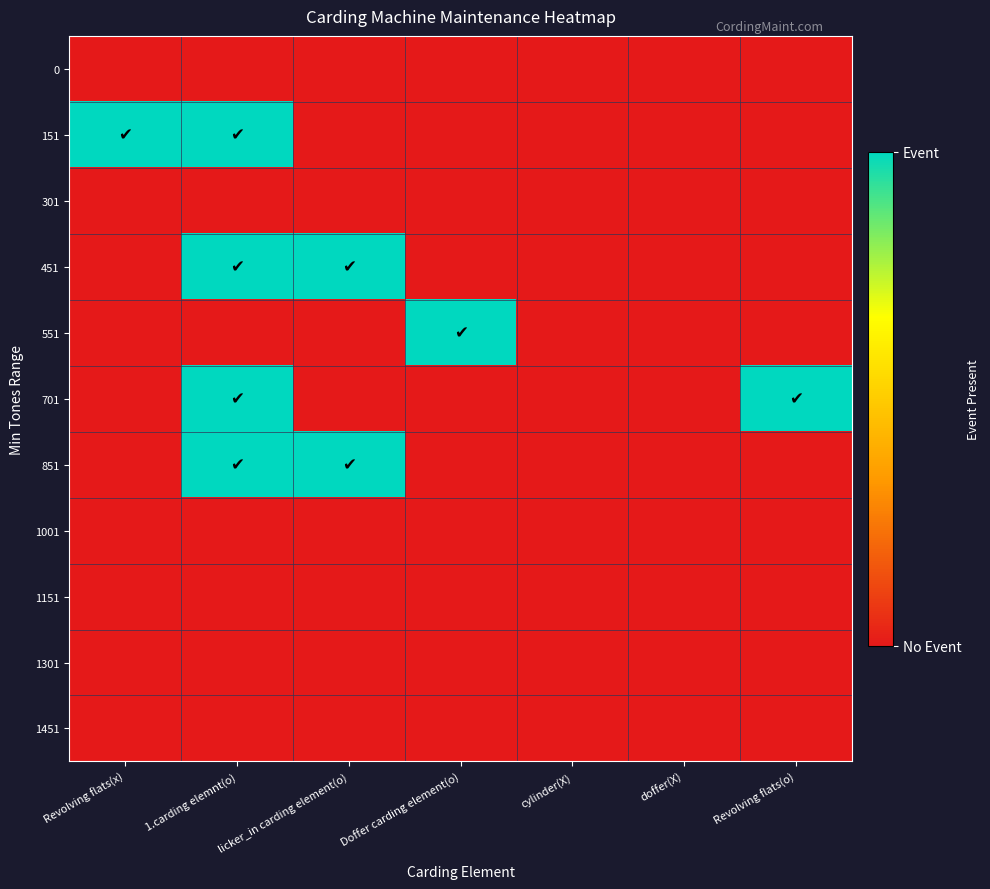

At which category is the sum across all series the highest?

1.carding elemnt(o)